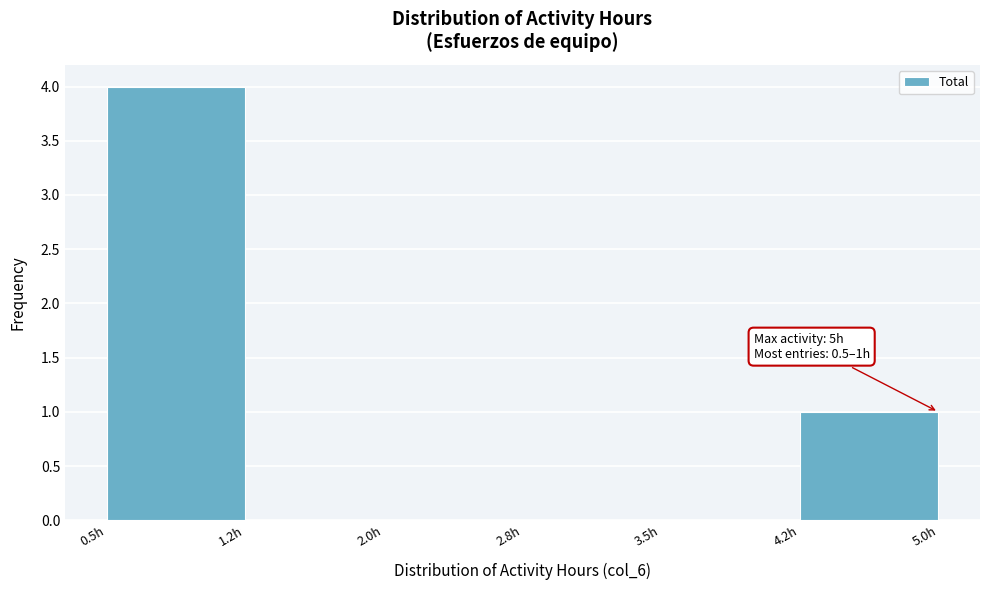

Reading left to right, transcribe all the data shown in this chart.

0.5h=4	1.2h=0	2.0h=0	2.8h=0	3.5h=0	4.2h=1